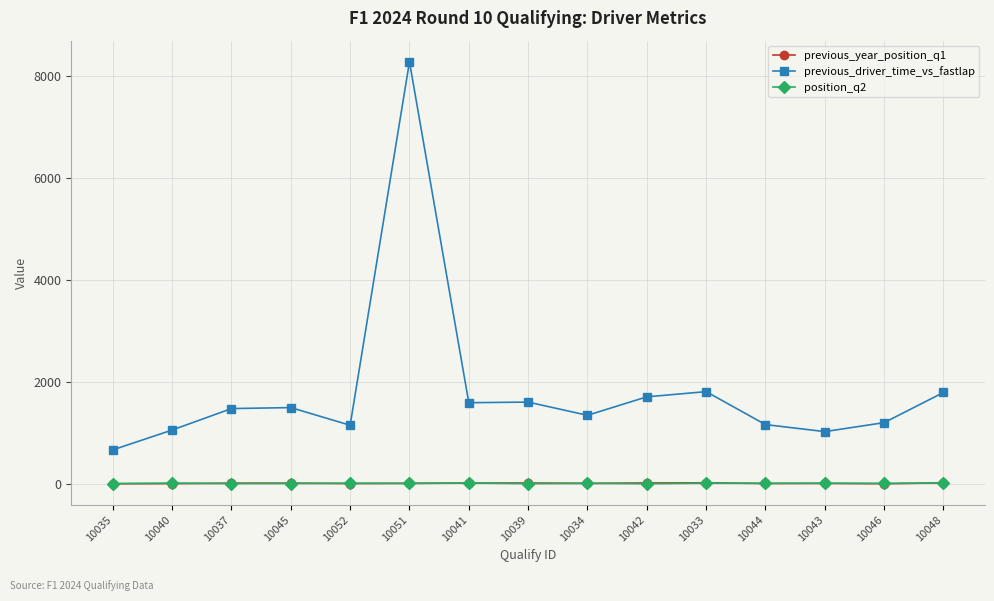

At which category is the sum across all series the highest?

10051